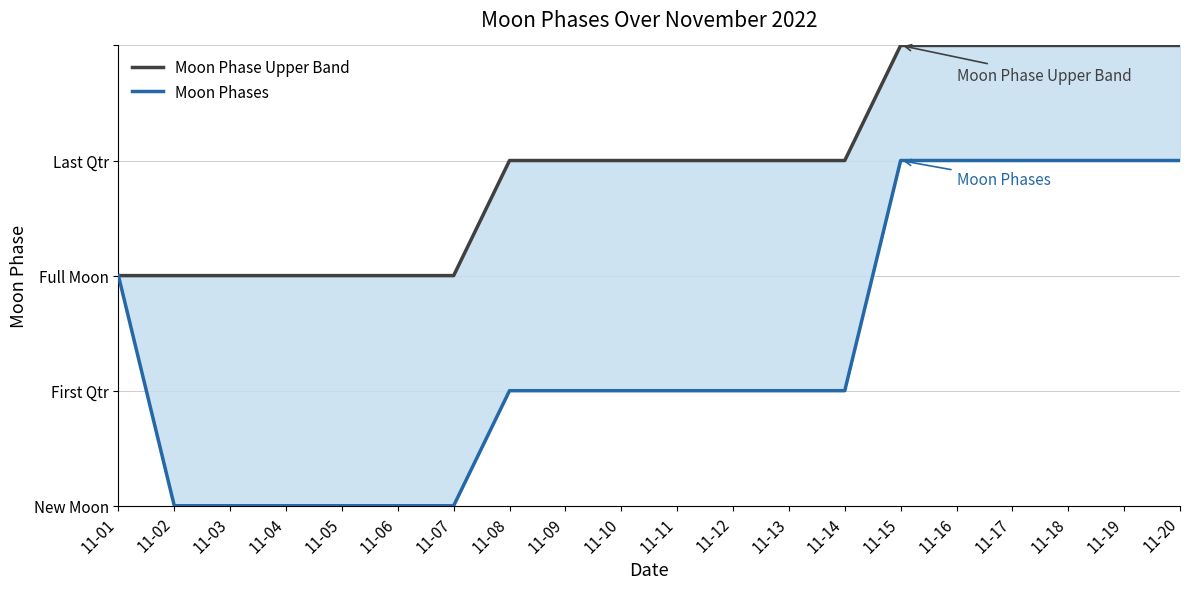

Is it true that Moon Phase Upper Band equals 4 at 11-15?

True